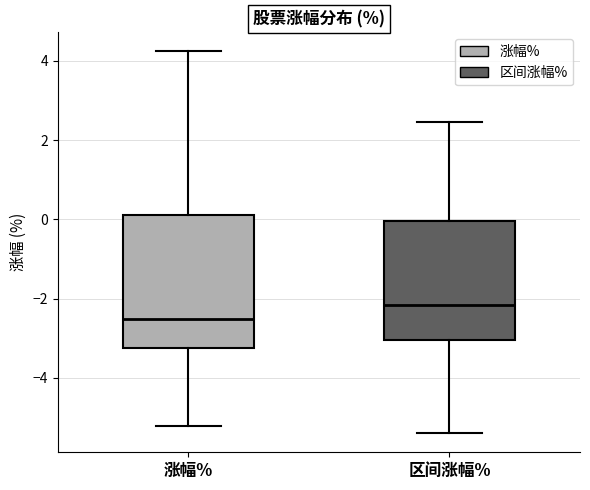

Which box has the highest median line?

区间涨幅%